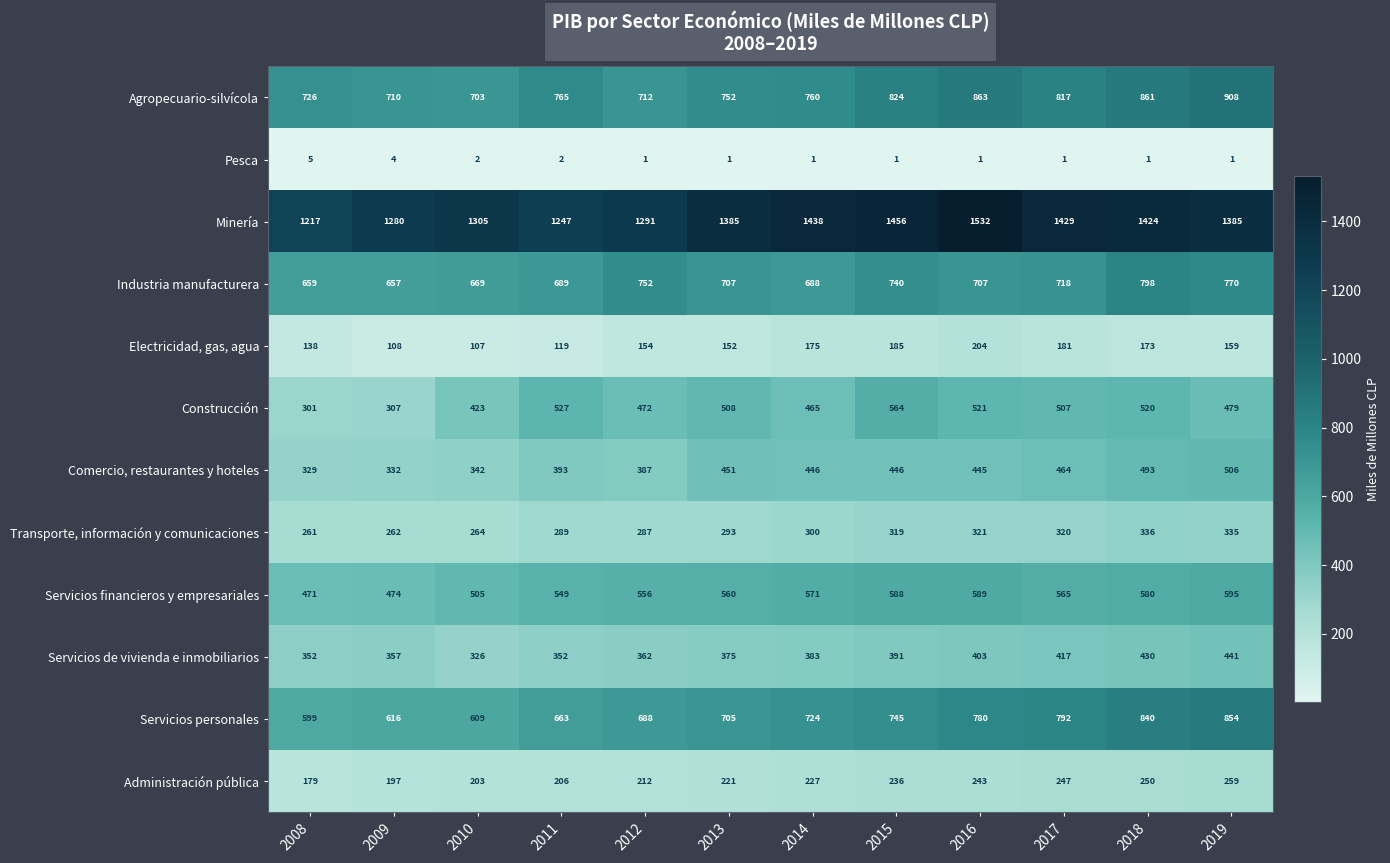

The value of Servicios personales at 2014 is 724. True or false?

True